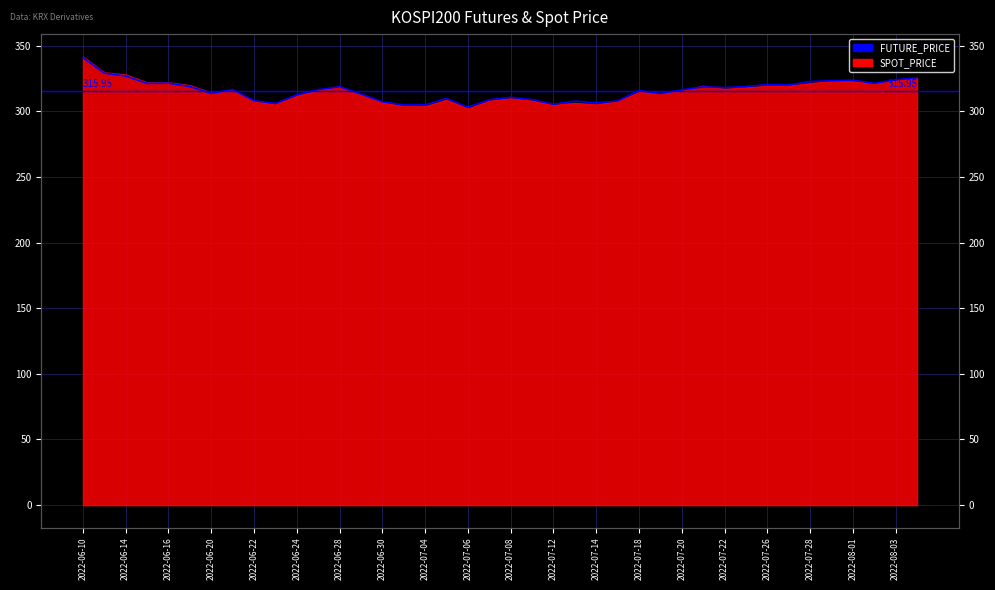

Reading left to right, extract all data points from this chart.

341.1	329.2	327.0	321.4	321.6	319.0	313.9	316.7	308.3	306.1	312.7	316.6	318.9	313.3	307.4	304.9	305.1	309.9	303.3	308.9	310.8	309.1	305.6	307.9	306.6	308.0	316.0	313.7	316.5	318.8	318.2	319.1	320.5	320.2	322.8	323.4	323.9	321.5	324.1	325.8